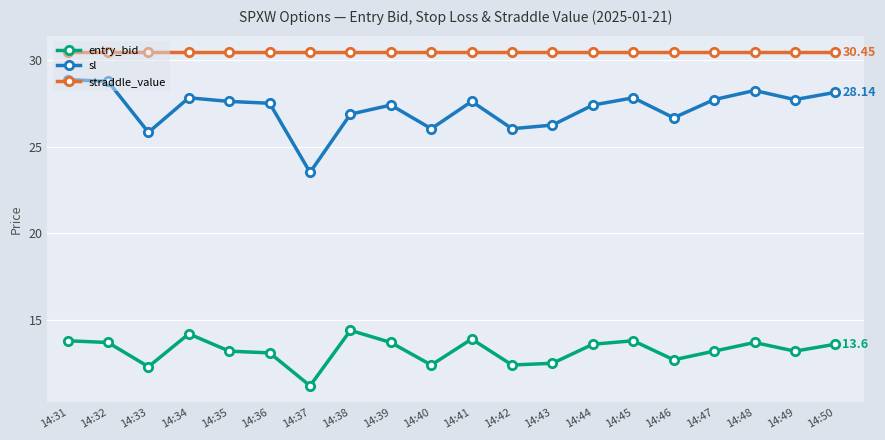

Rank the series at 14:39 from highest to lowest value.

straddle_value, sl, entry_bid